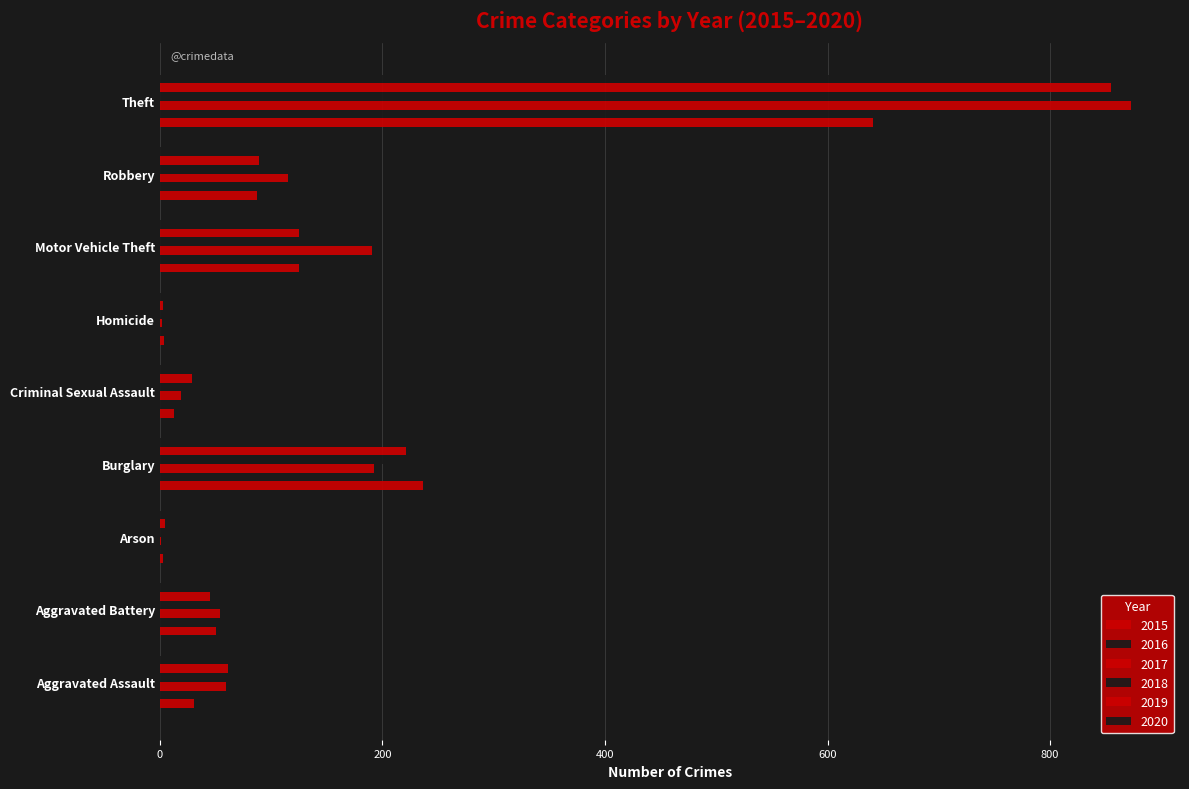

What is the greatest value displayed?

873